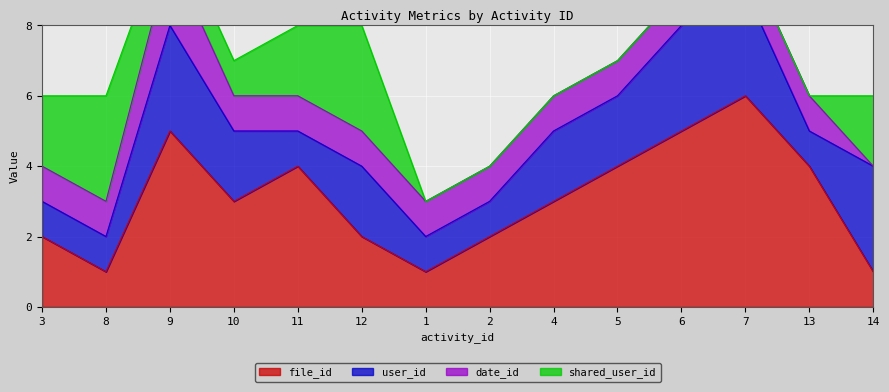

What is the average value of the file_id series?

3